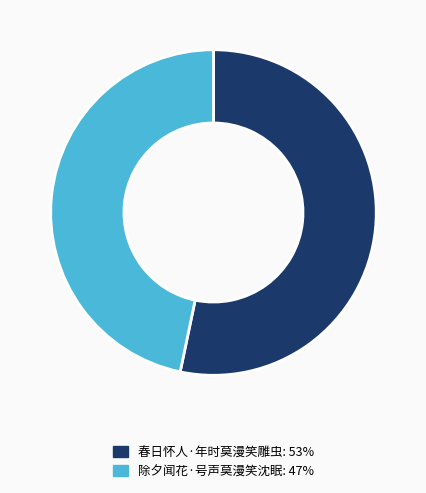

Which slice represents more than half of the pie?

春日怀人·年时莫漫笑雕虫